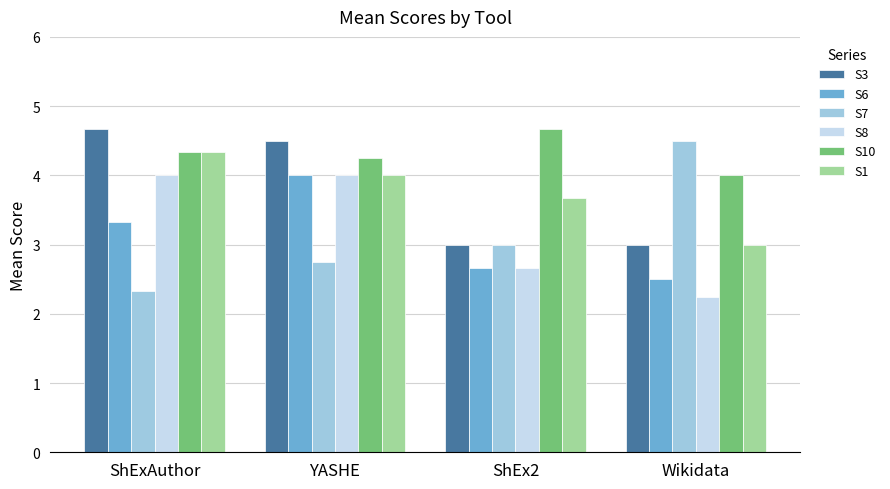

What is the average value of the S6 series?

3.1